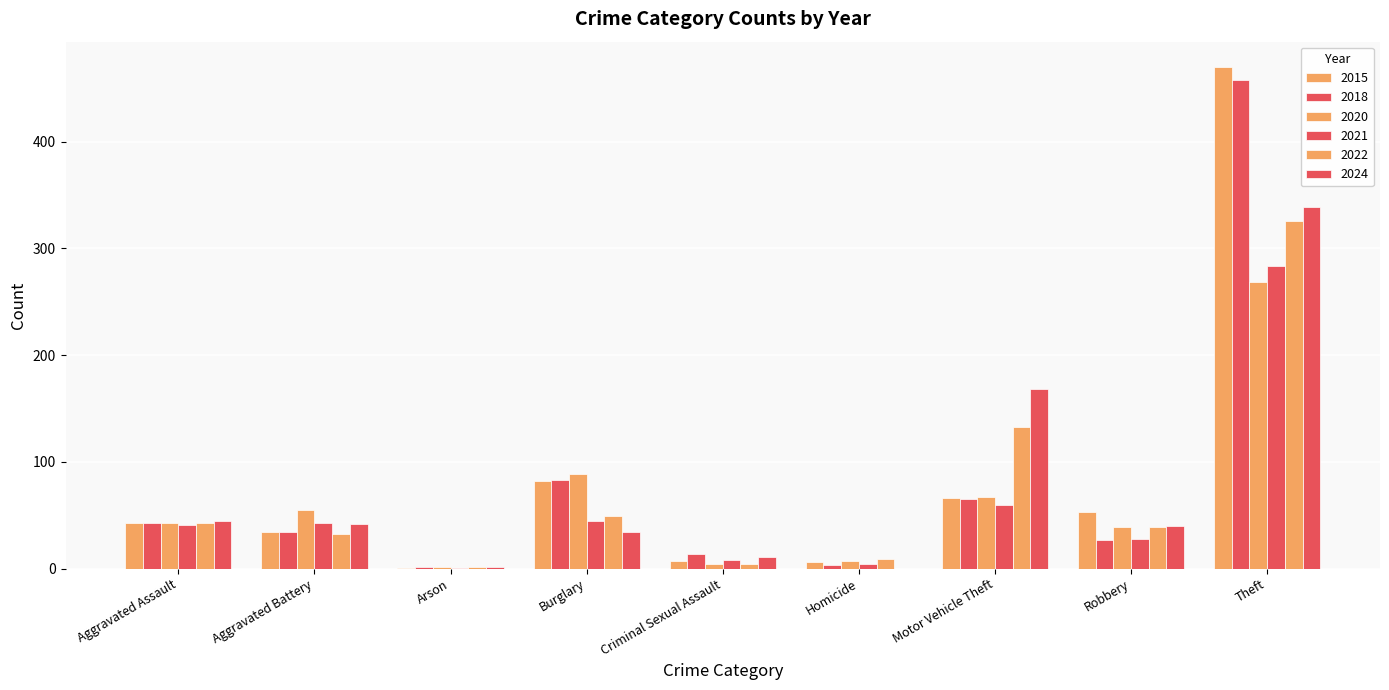

At which label does 2024 first exceed 40?

Aggravated Assault